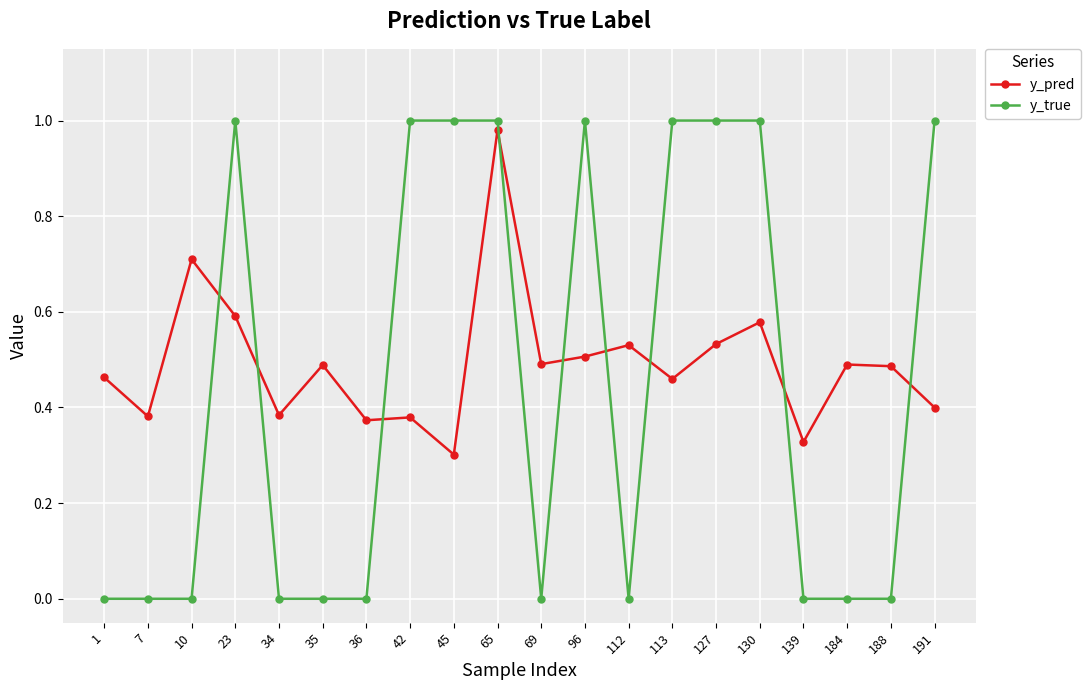

At which label is y_pred closest to 0?

45